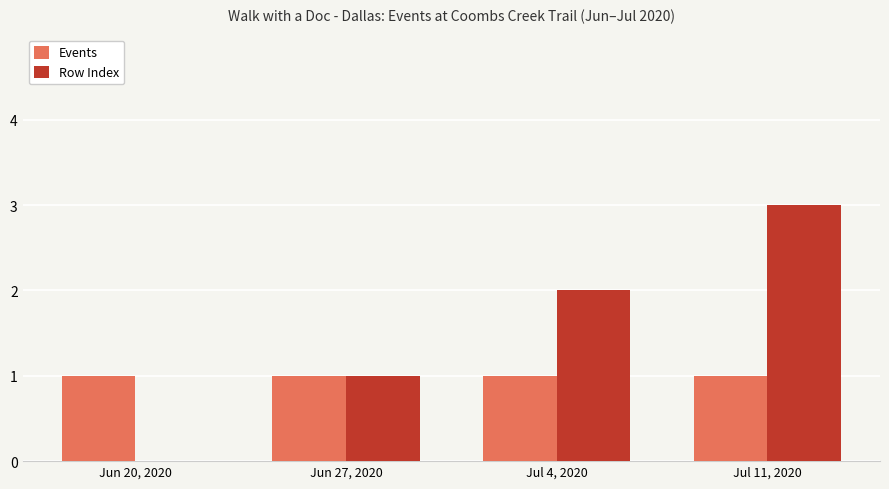

Which series has the widest spread of values?

Row Index